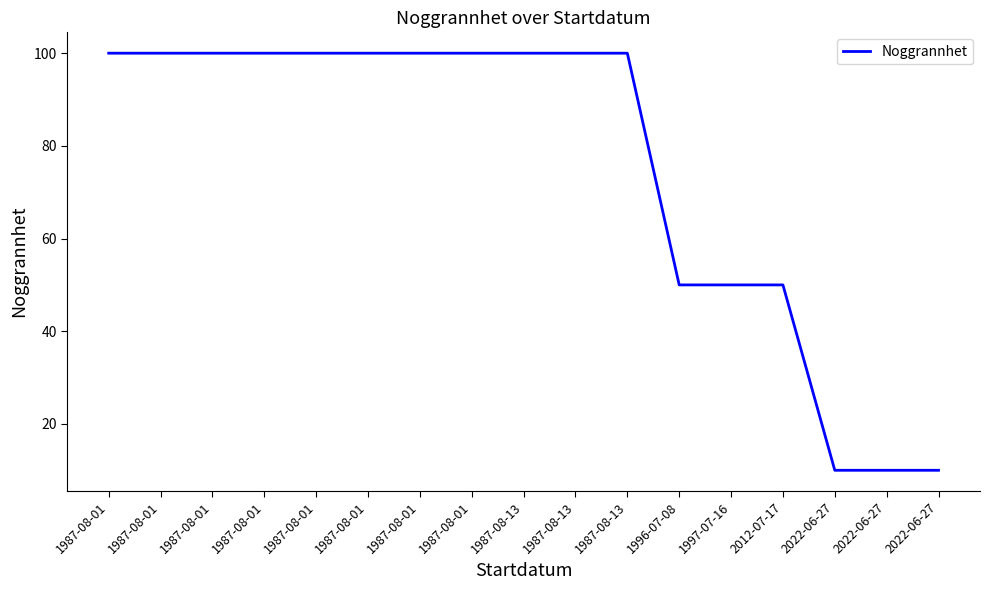

Reading left to right, extract all data points from this chart.

100	100	100	100	100	100	100	100	100	100	100	50	50	50	10	10	10